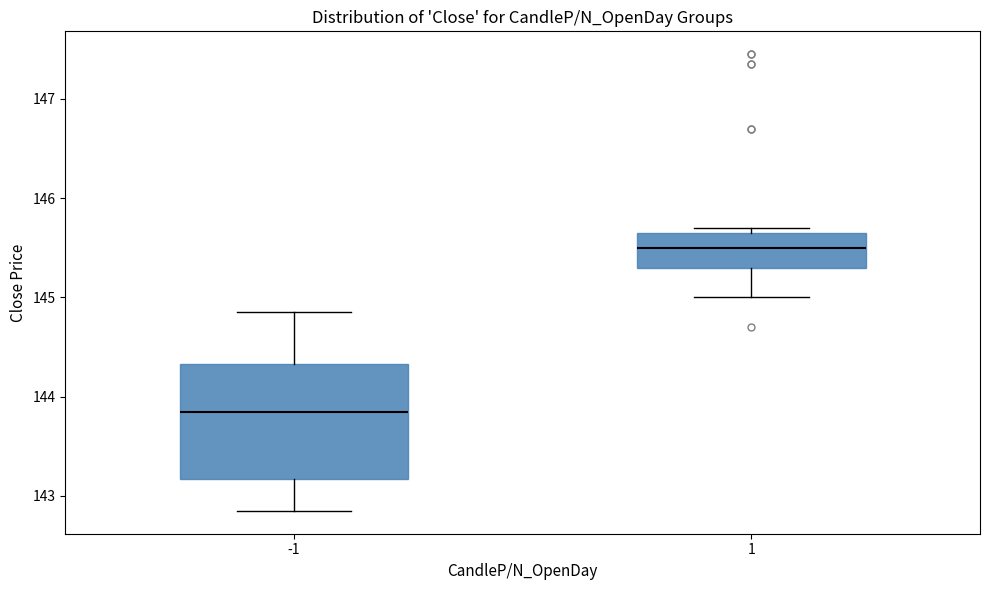

Reading left to right, read every box against the y-axis: the position of its median line, the range the box covers, and the ends of its whiskers. The values are not printed on the chart, so give them approximately, as read against the axis.

-1: median 143.9, box 143.2 to 144.3, whiskers 142.9 to 144.9
1: median 145.5, box 145.3 to 145.7, whiskers 145.0 to 145.7 (just above the box's upper edge)